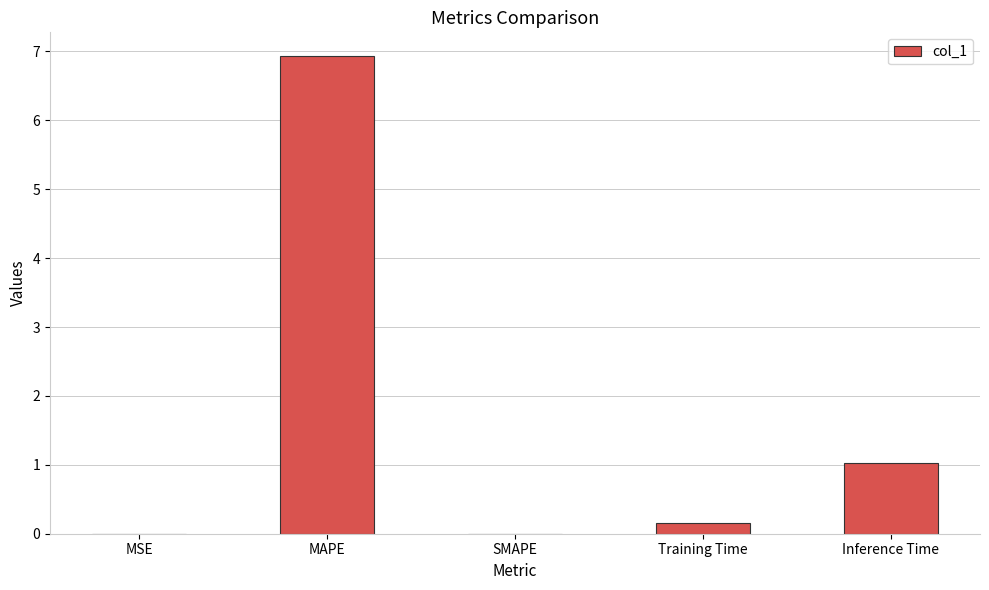

Where is the data nearest to the value 3?

Inference Time